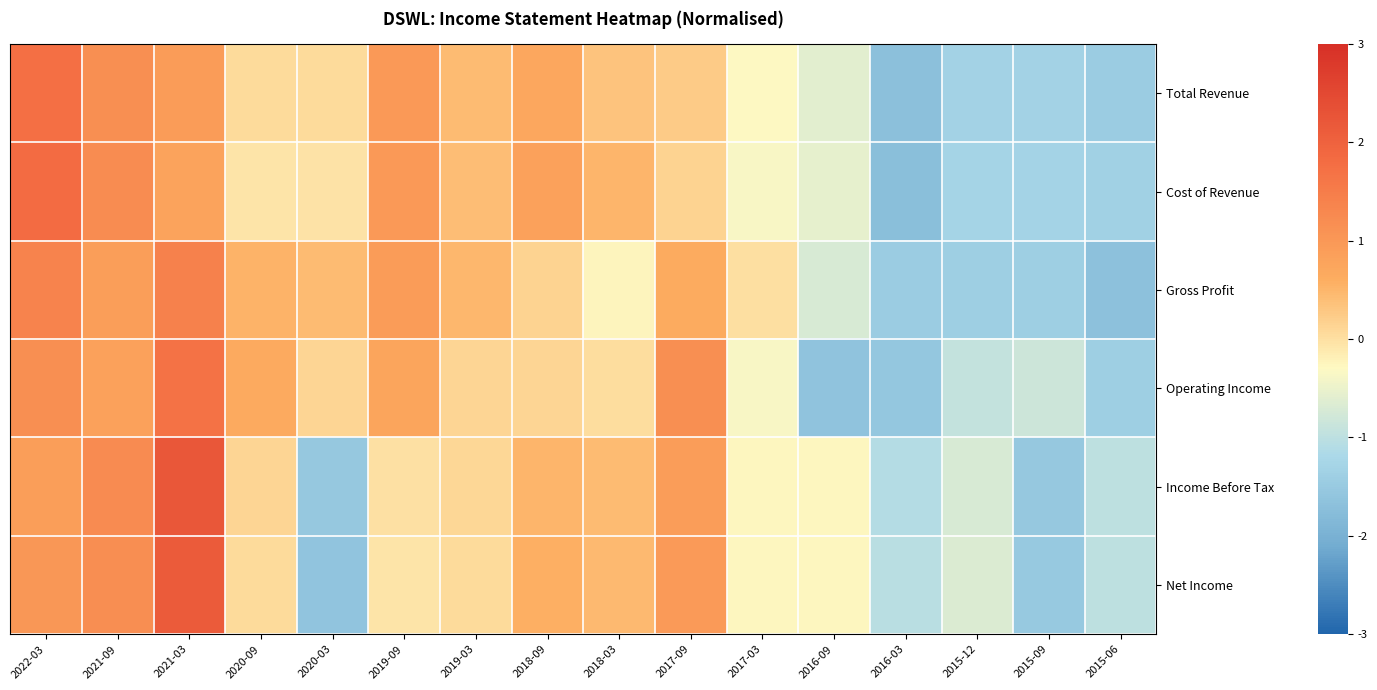

At how many categories does at least one series exceed 1?

4